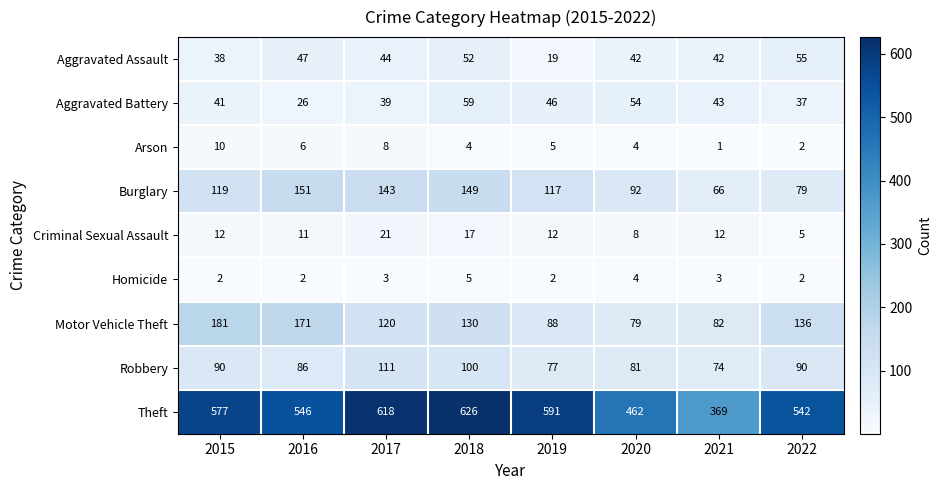

Count the Robbery values in the range 81 to 100.

5